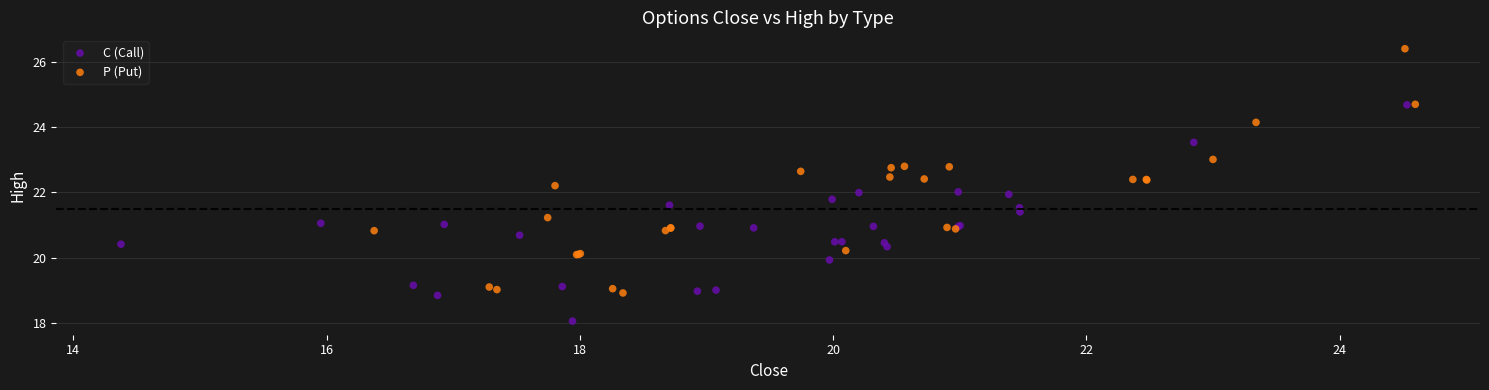

Which series contains the lowest Y value?

C (Call)